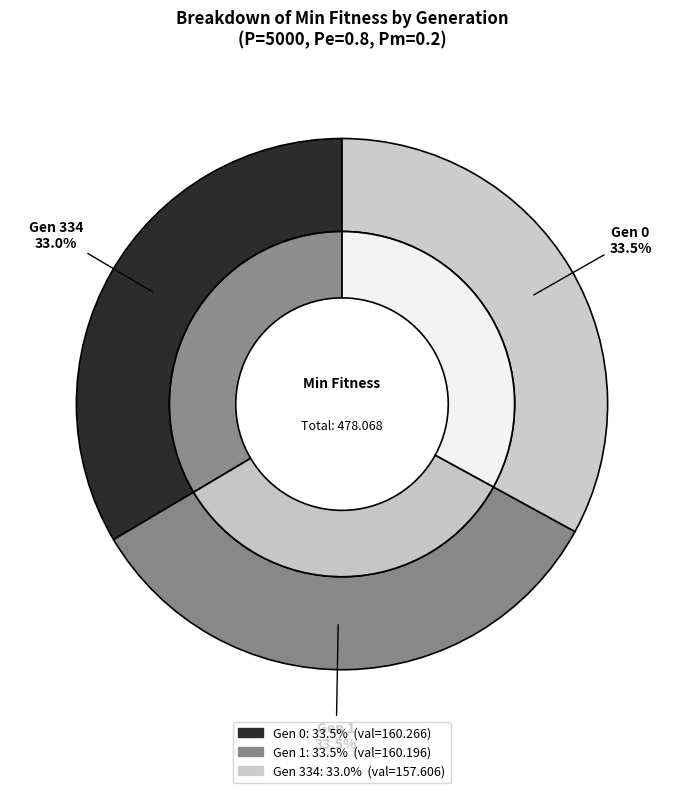

To the nearest percent, what percentage of the pie is gen 1 (min=160.196)?

34%